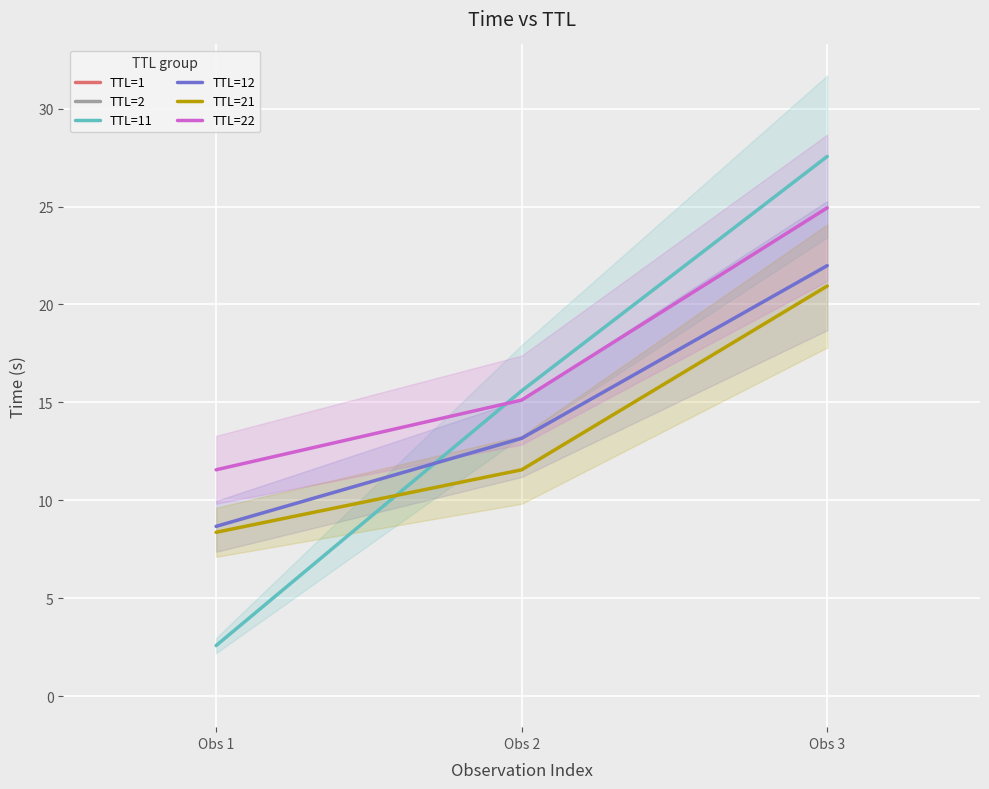

What is the greatest value displayed?

27.6